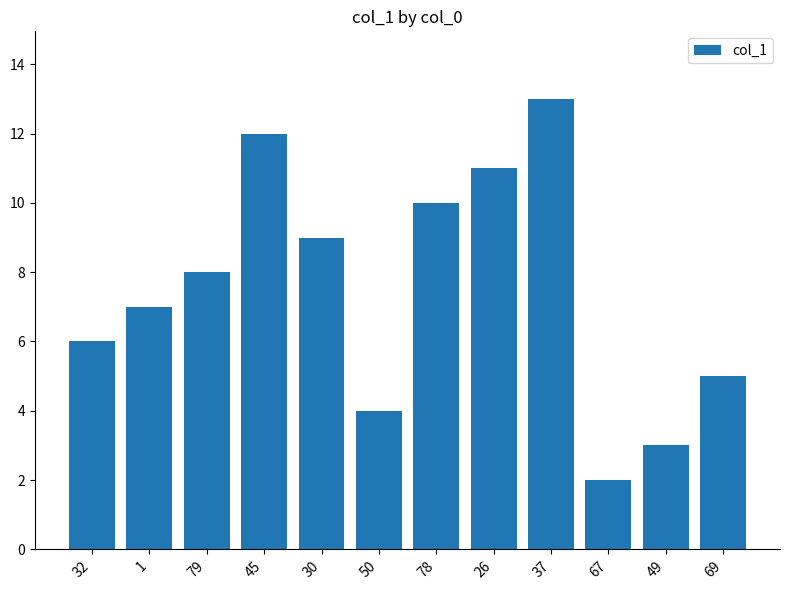

What is the average value?

7.5